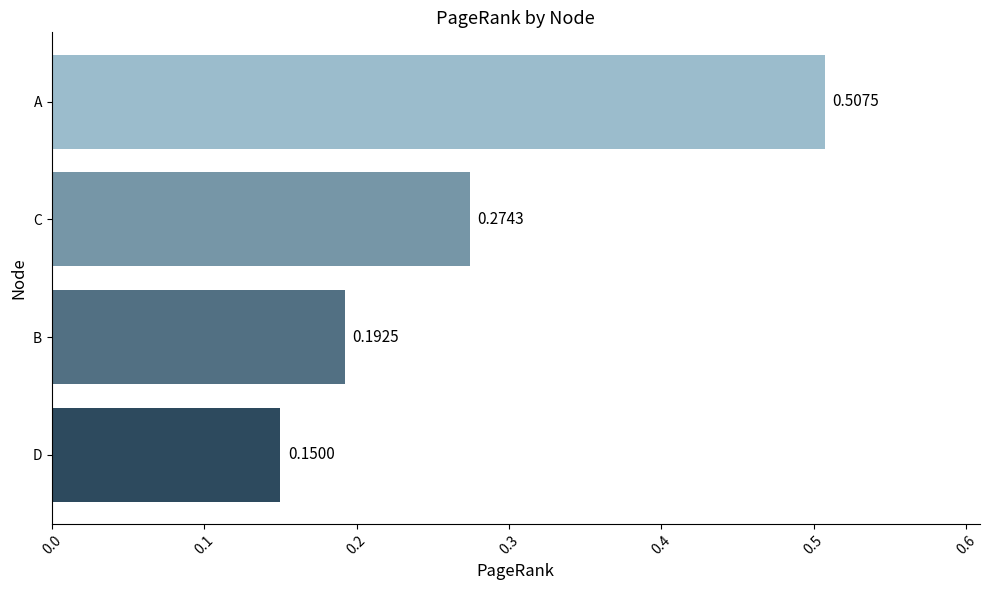

Which category has the highest value across all series?

A